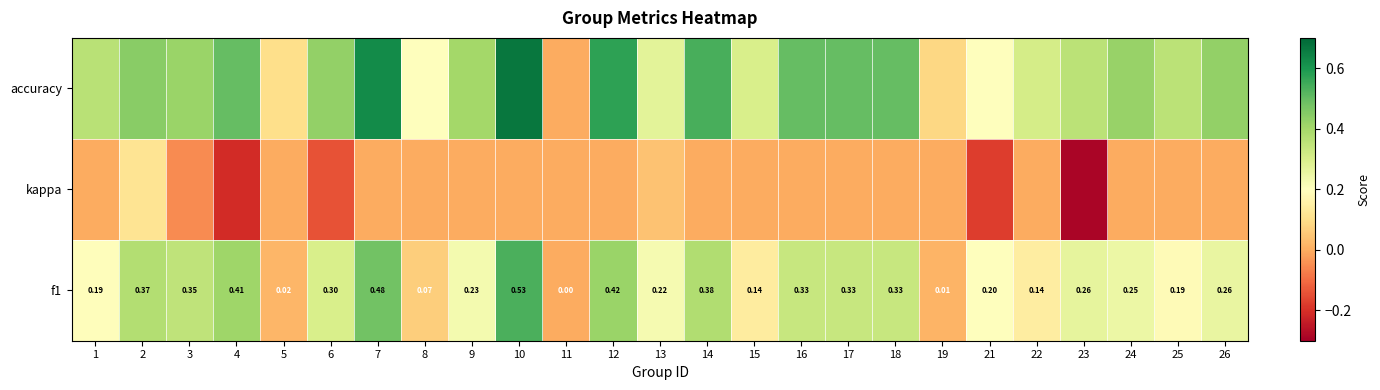

How many data points in f1 are above 0?

24